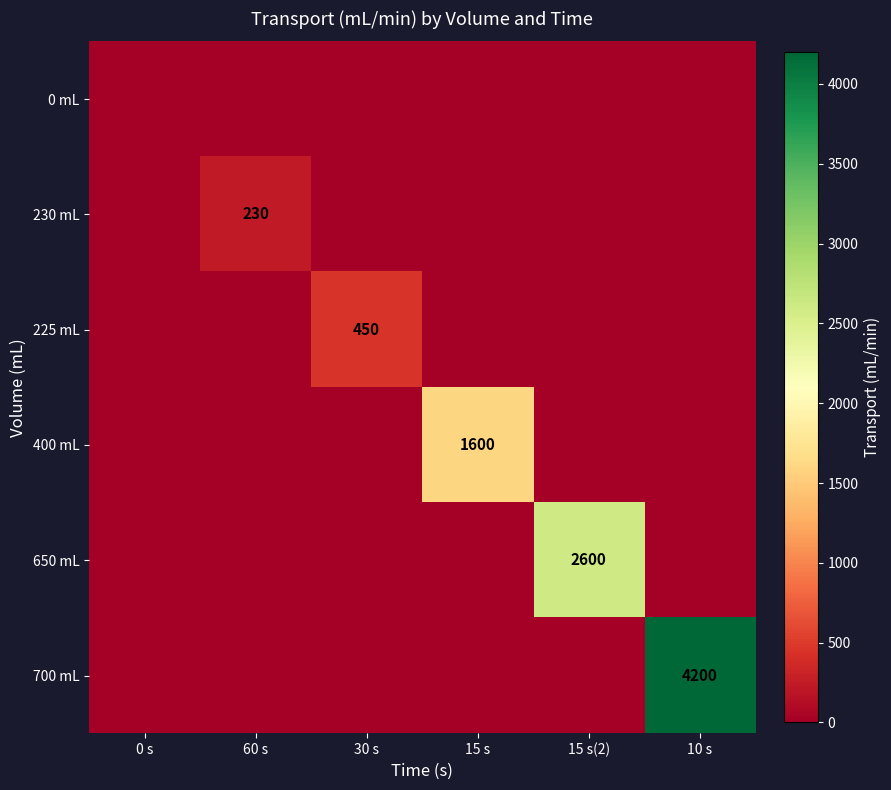

Which category has the lowest value in the 230 mL series?

0 s